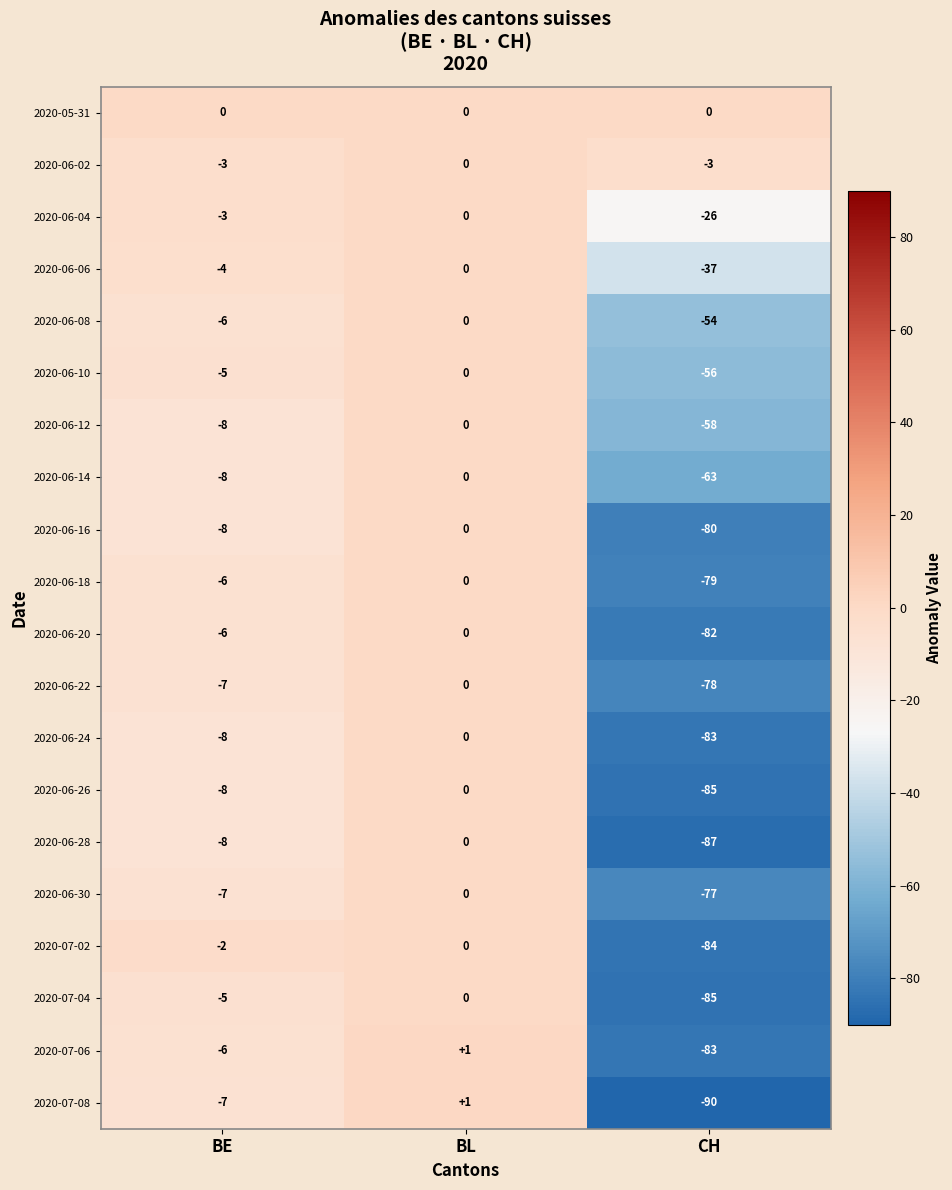

Where is 2020-06-16 nearest to the value -40?

BE